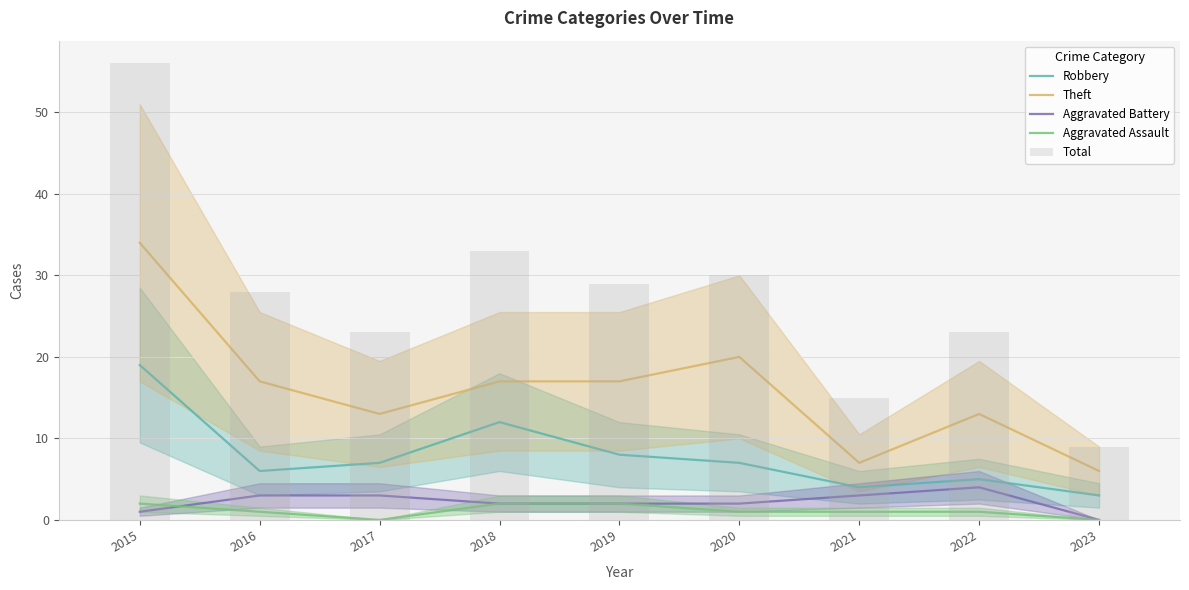

Where does the Theft series first go above 17?

2015